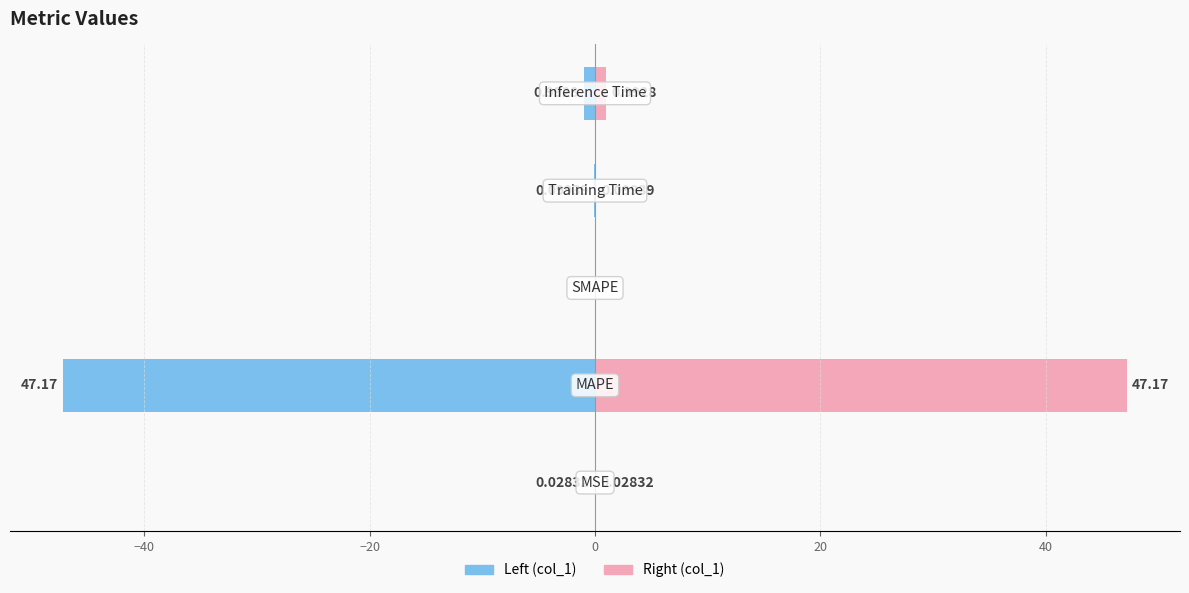

The value of col_1 (right) at −20 is 0.0. True or false?

True